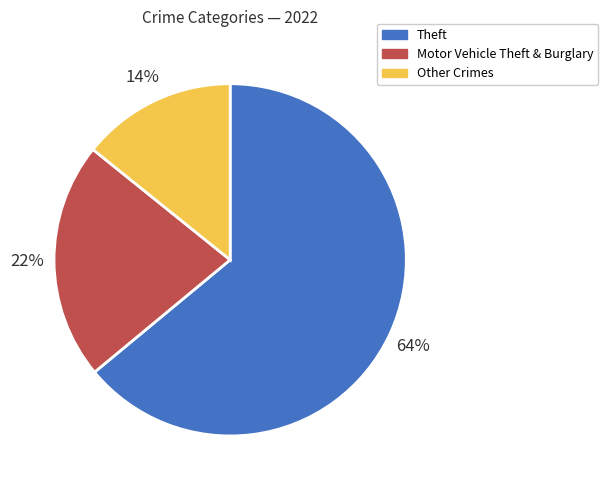

Which category has the smallest portion of the pie?

Other Crimes